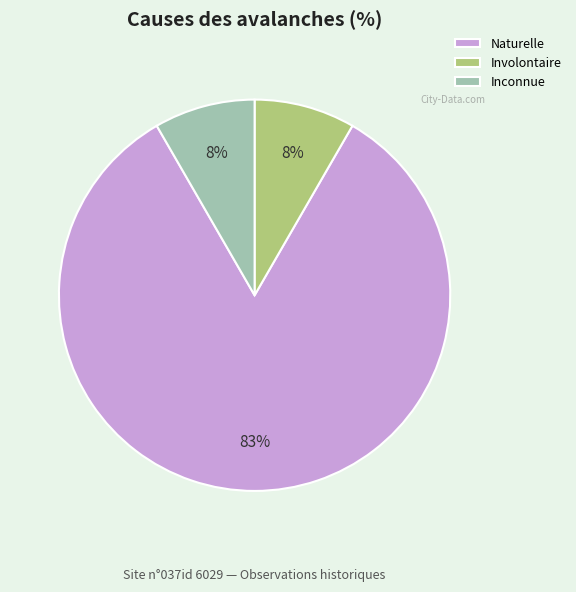

To the nearest percent, what portion does Inconnue represent?

8%